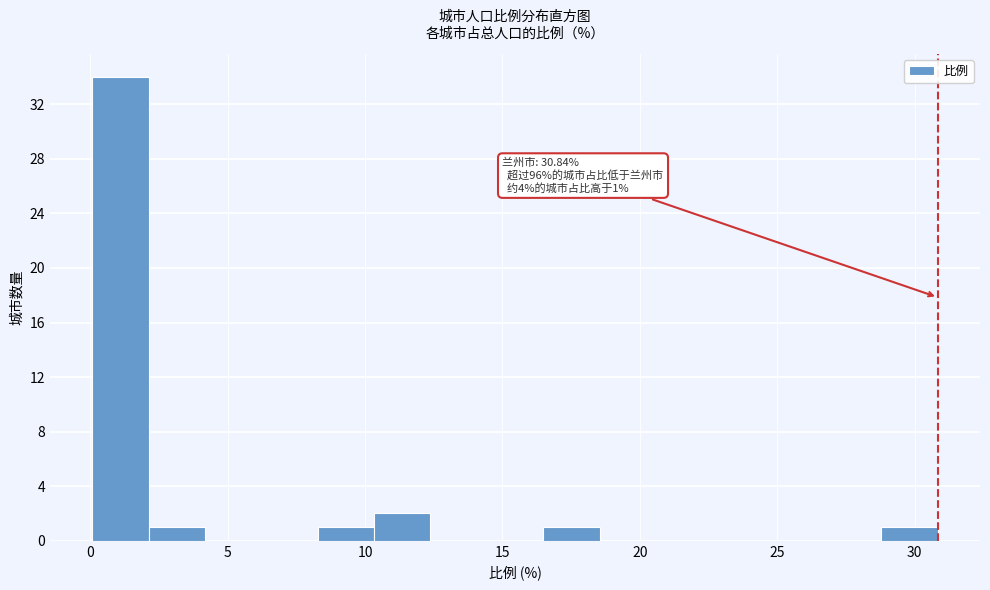

Which range on the x-axis has the tallest bar?

0.0 to 2.0